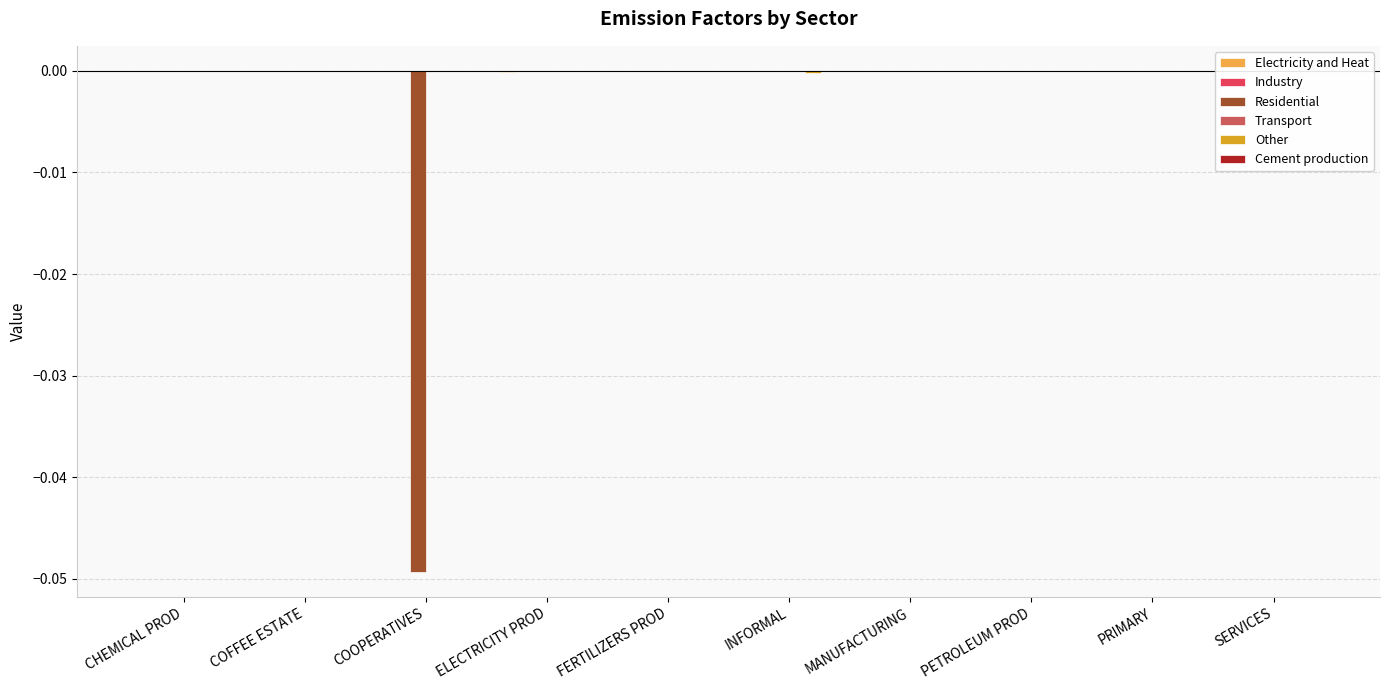

True or false: Residential has a value of -0.0 at PETROLEUM PROD.

True